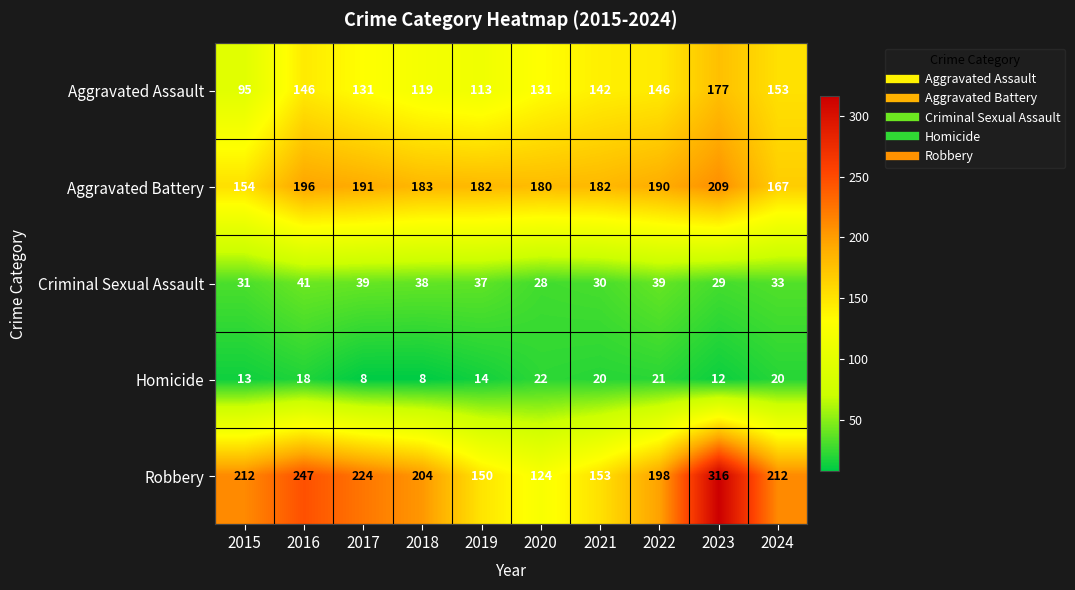

Count the number of data series in this chart.

5